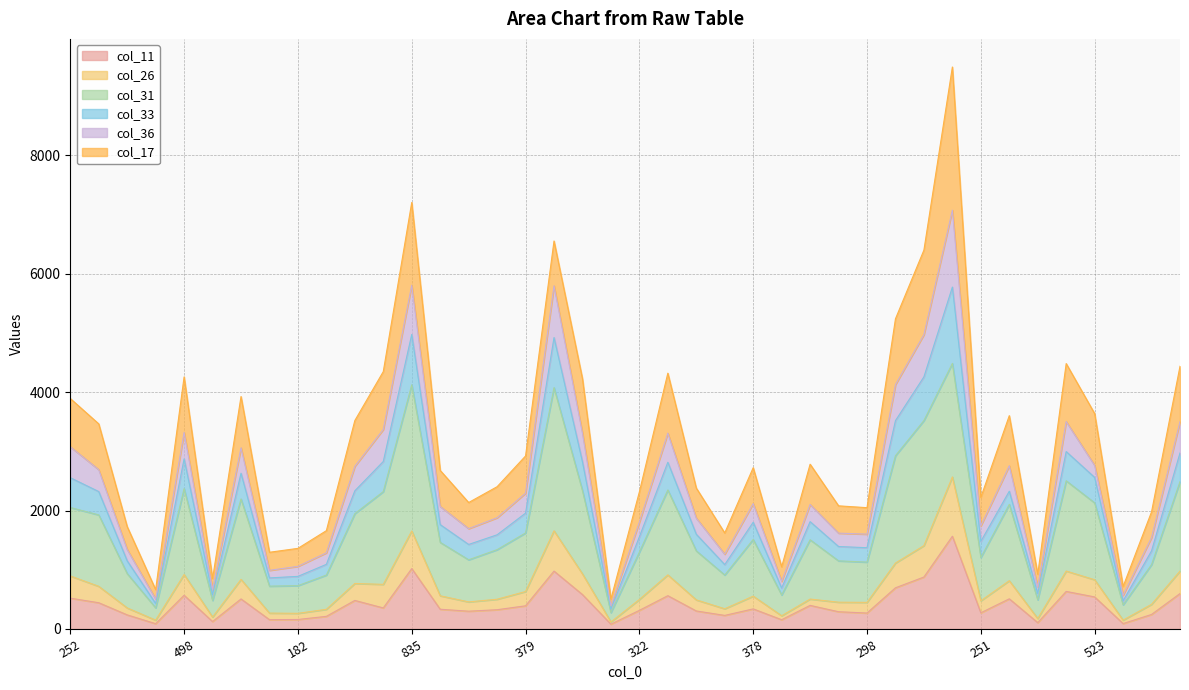

The col_26 series shows 457 at 320. True or false?

True